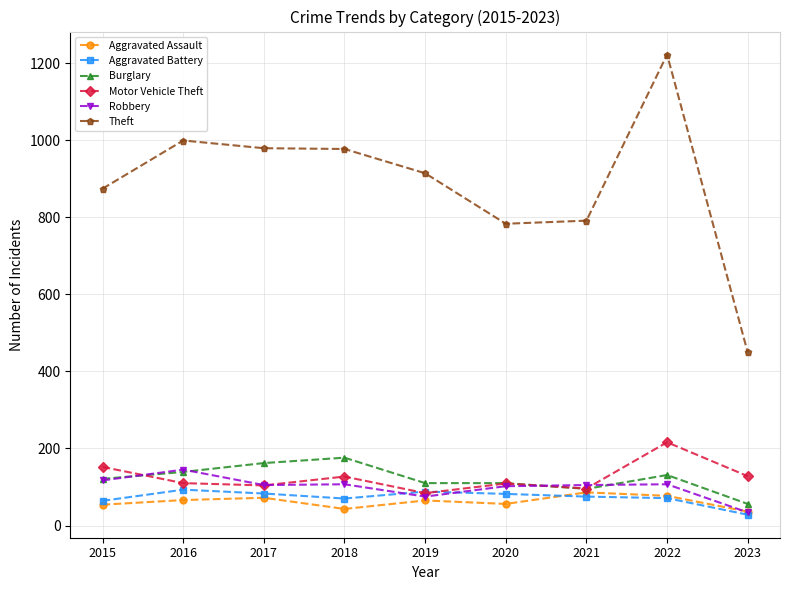

What is the sum of the Aggravated Battery values at 2020 and 2019?

170